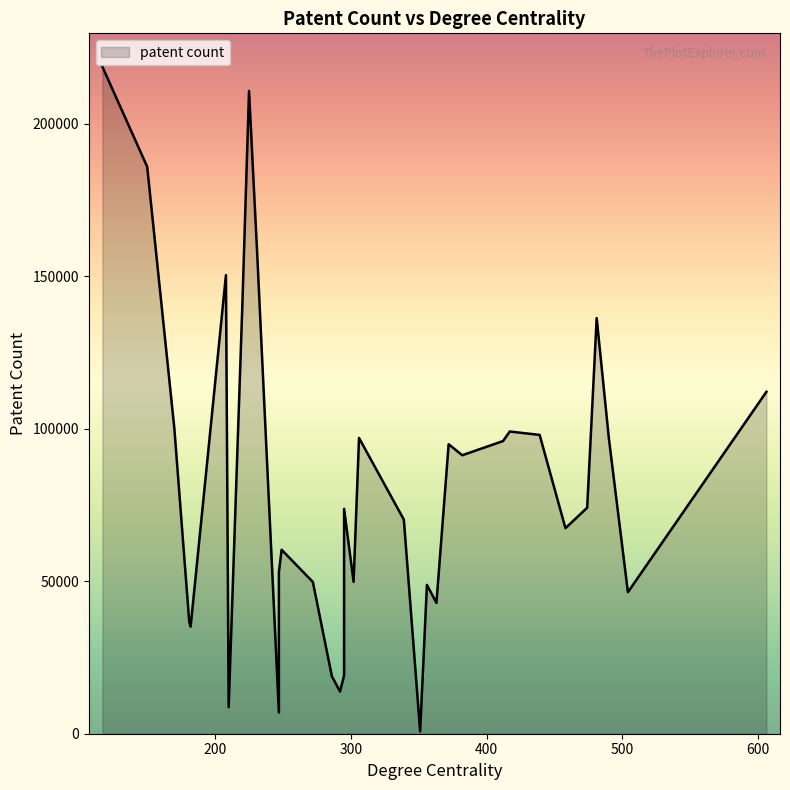

List the labels in order of value, largest first.

117, 225, 150, 231, 208, 220, 481, 606, 170, 417, 439, 306, 490, 412, 372, 382, 474, 295, 339, 458, 249, 247, 302, 272, 356, 504, 363, 181, 182, 295, 286, 292, 210, 247, 351